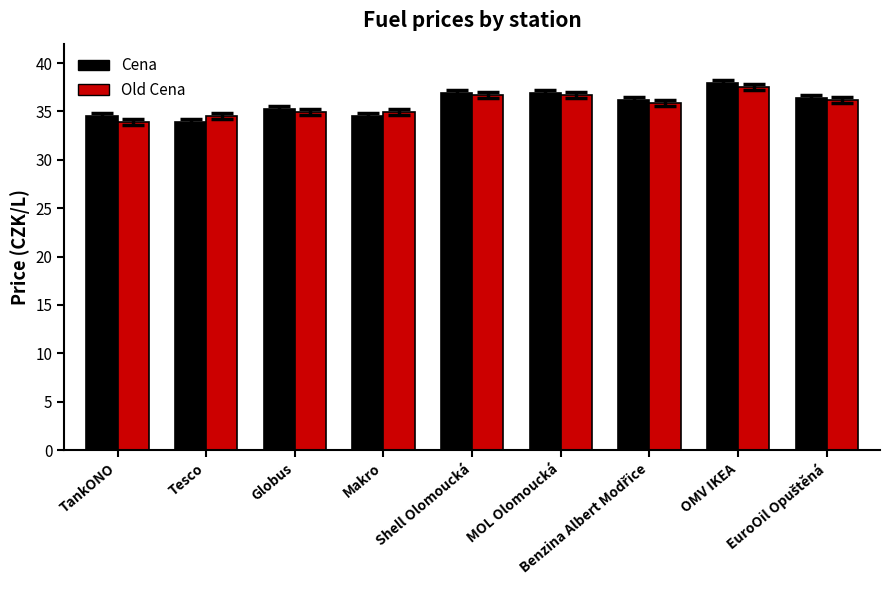

What is the lowest value of the Old Cena series?

33.9